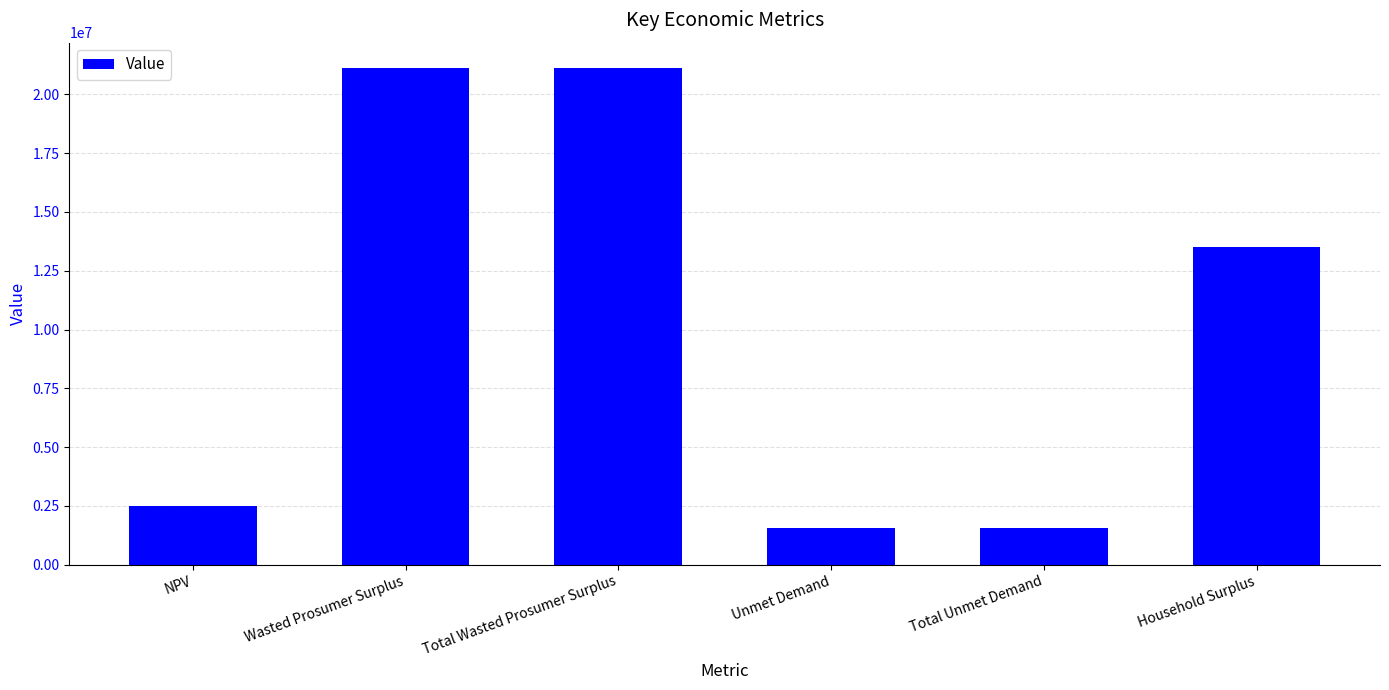

Reading right to left, what are all the values shown in this chart?

Household Surplus=13519736.6	Total Unmet Demand=1564605.5	Unmet Demand=1564605.5	Total Wasted Prosumer Surplus=21143498.8	Wasted Prosumer Surplus=21143498.8	NPV=2510164.6